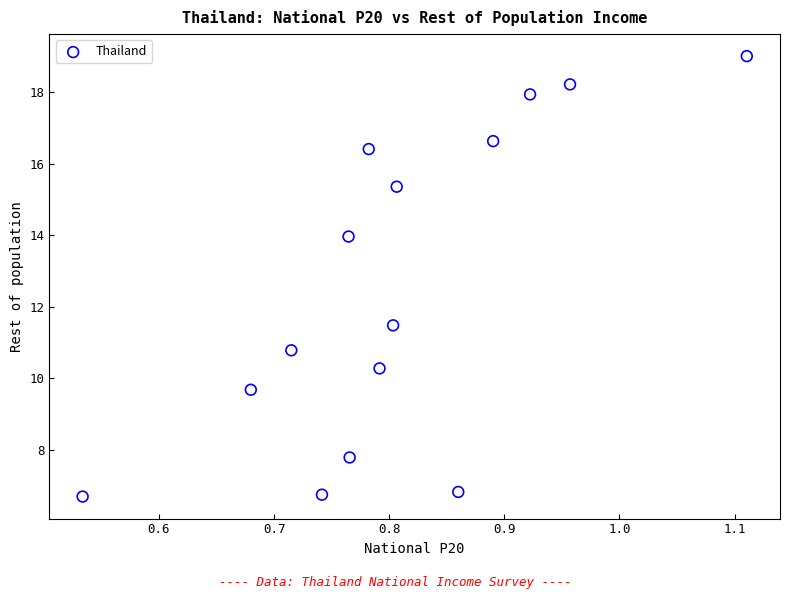

What Y value in the scatter plot is closest to 12?

11.5